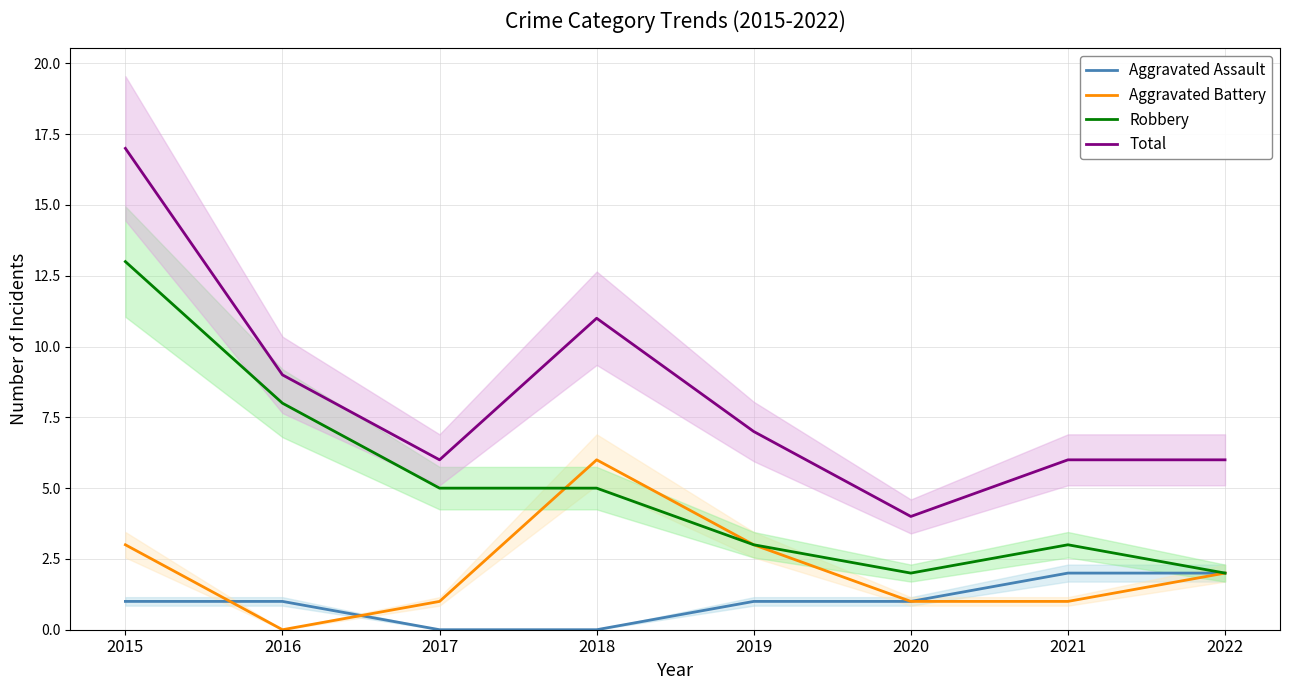

Rank the series by their maximum value, from lowest to highest.

Aggravated Assault, Aggravated Battery, Robbery, Total